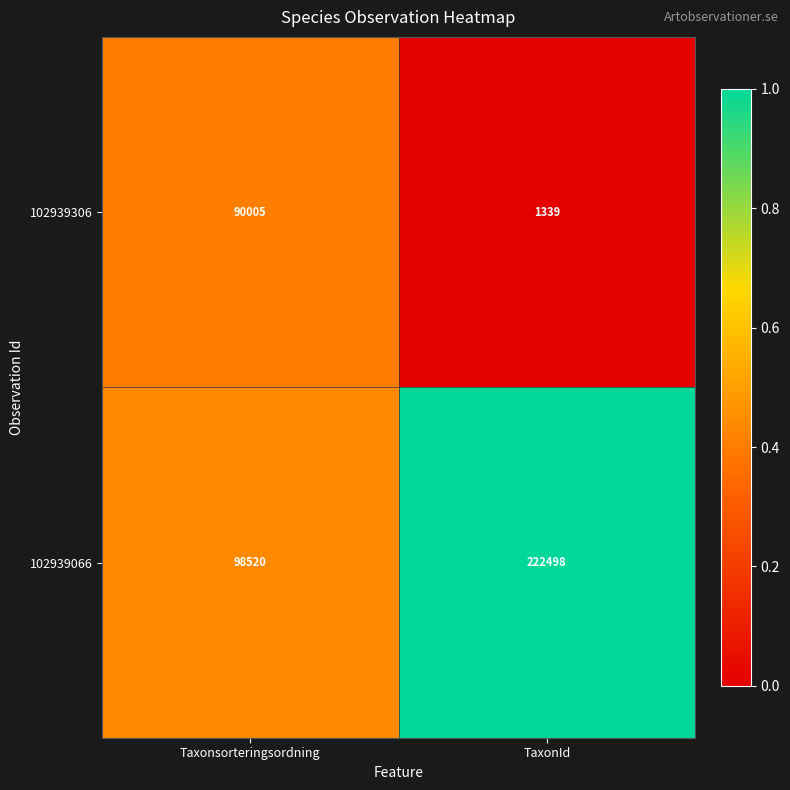

Which series has the largest total across all categories?

102939066